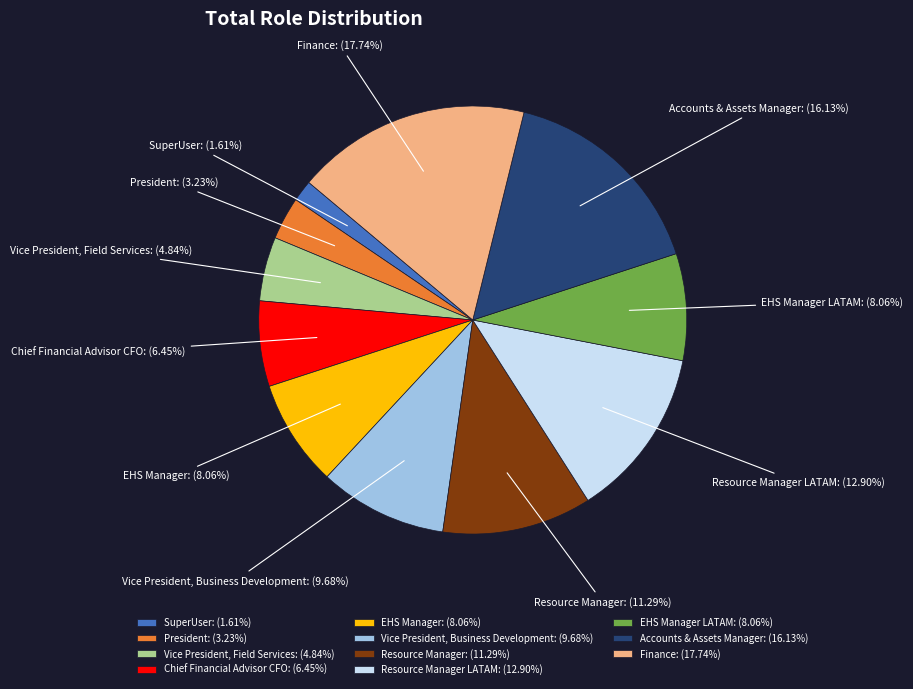

Combined, do EHS Manager LATAM: (8.06%) and Finance: (17.74%) account for over 50%?

No